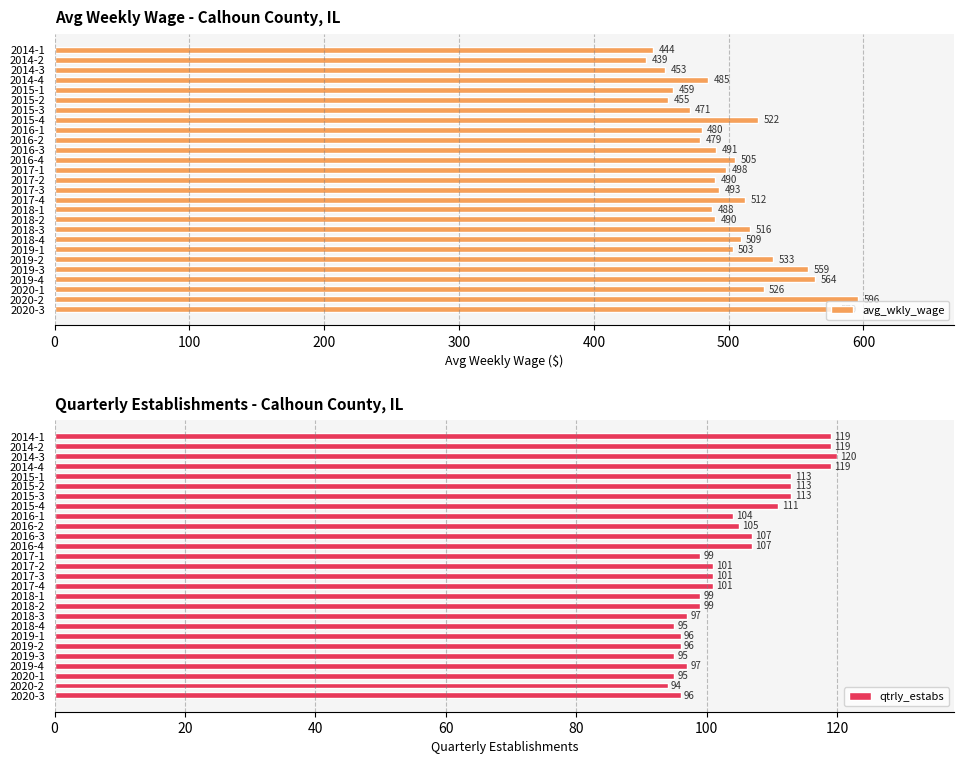

What value does the avg_wkly_wage series have at 2018-2, to the nearest 10?

490